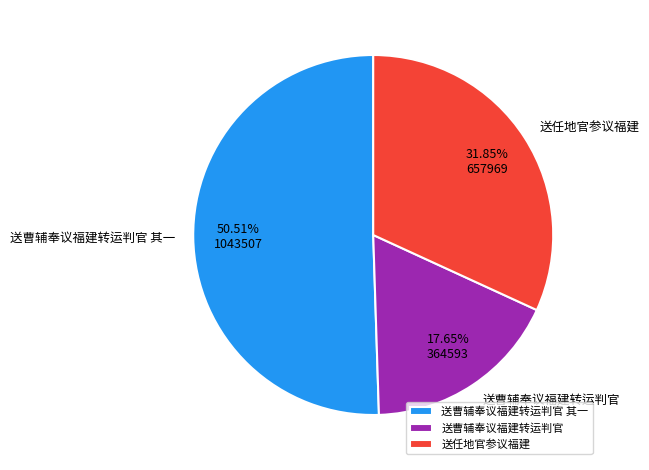

What is the ratio of the value at 送曹辅奉议福建转运判官 to the value at 送任地官参议福建?

0.6